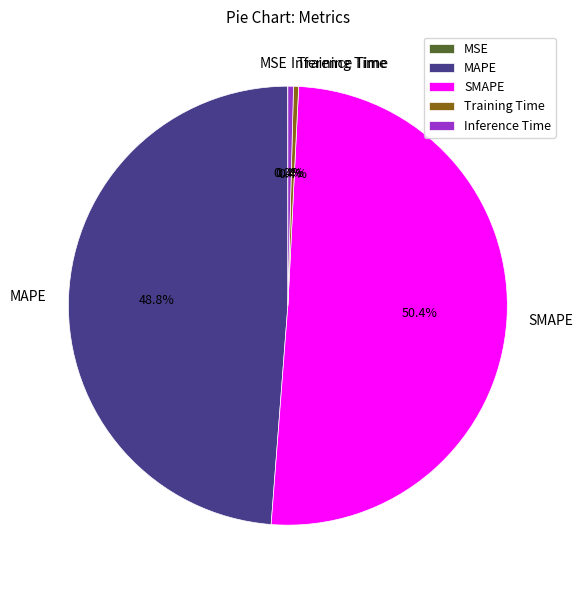

Is the sum of SMAPE and Inference Time greater than half?

Yes